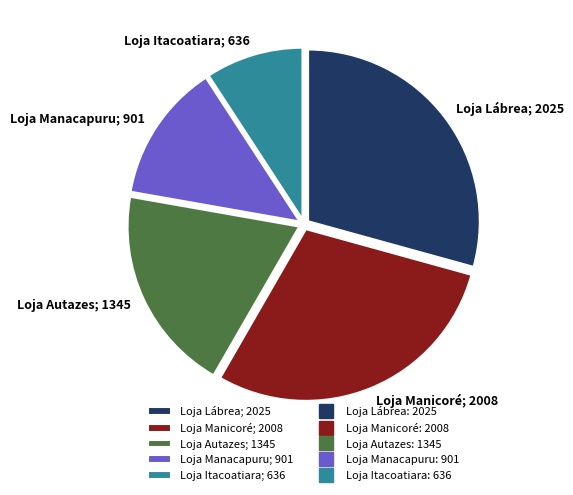

Is the sum of Loja Manicoré; 2008 and Loja Lábrea; 2025 greater than half?

Yes